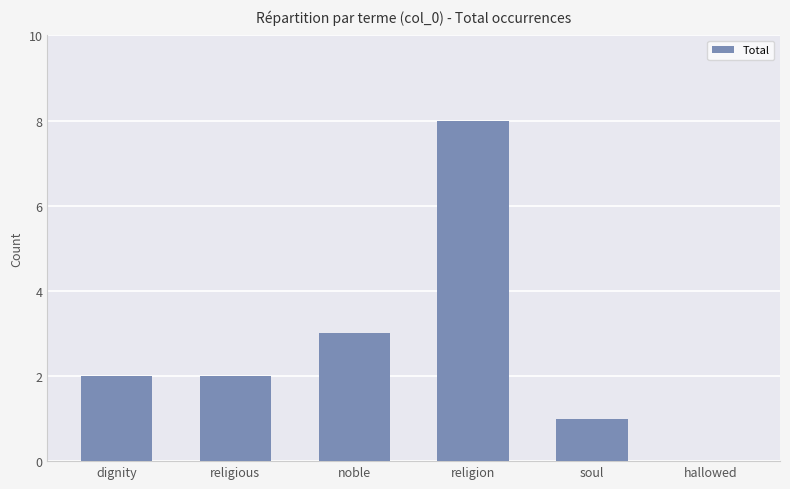

What is the ratio of the value at dignity to the value at religious?

1.0